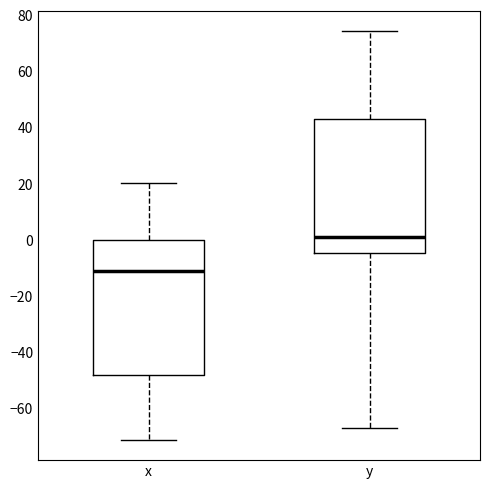

Reading left to right, read every box against the y-axis: the position of its median line, the range the box covers, and the ends of its whiskers. The values are not printed on the chart, so give them approximately, as read against the axis.

x: median -12, box -48 to 0, whiskers -72 to 20
y: median 2, box -4 to 44, whiskers -66 to 74